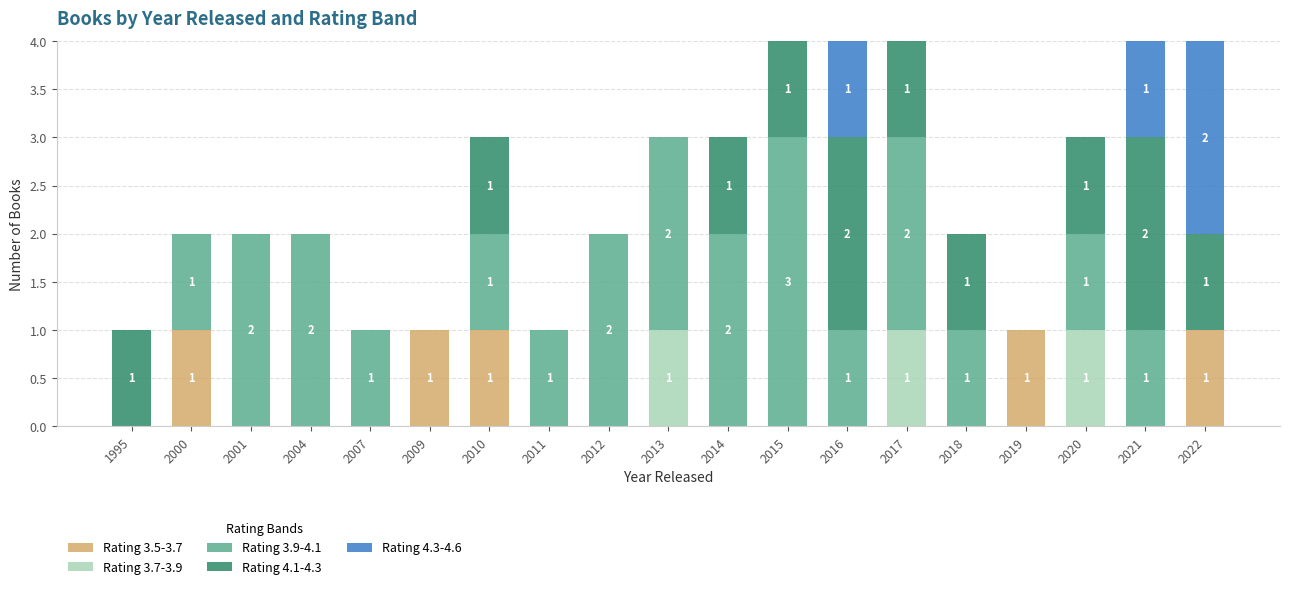

True or false: Rating 3.5-3.7 has a value of 2 at 2019.

False